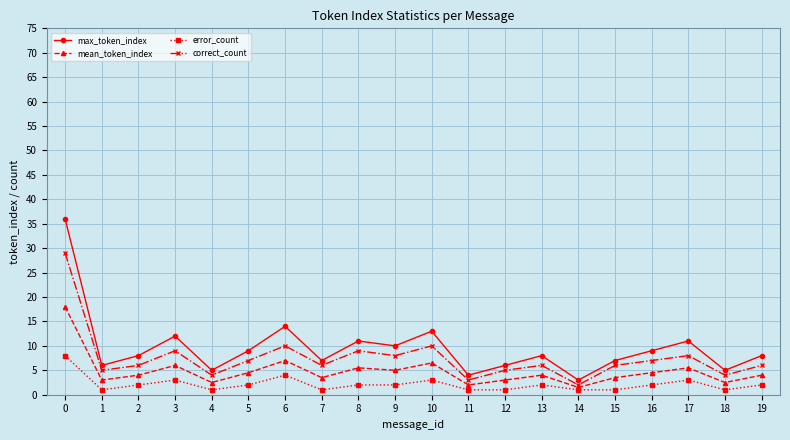

What is the difference between the maximum and second lowest values in the max_token_index series?

32.0